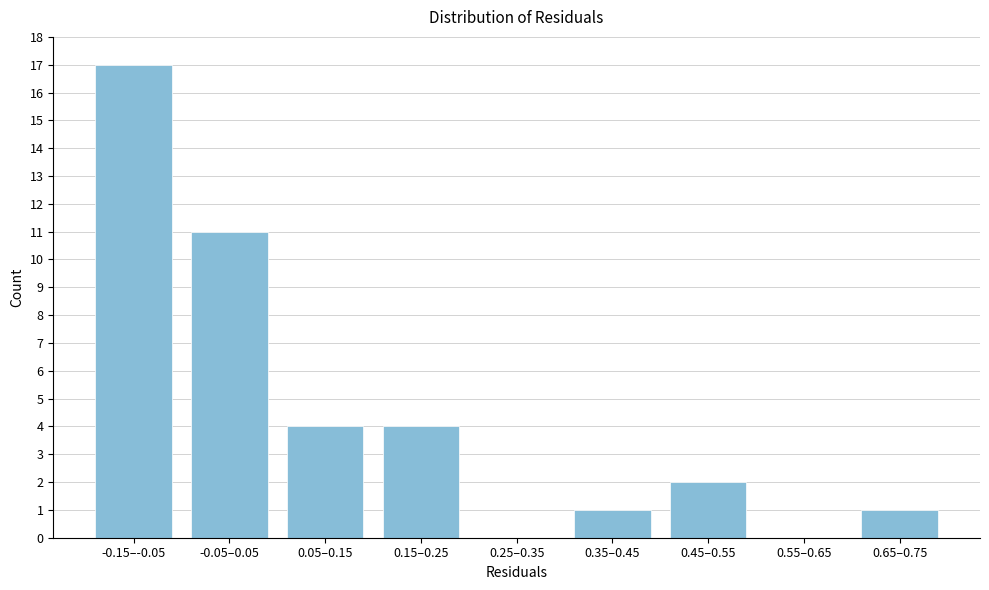

Reading left to right, extract all data points from this chart.

-0.15–-0.05=17	-0.05–0.05=11	0.05–0.15=4	0.15–0.25=4	0.25–0.35=0	0.35–0.45=1	0.45–0.55=2	0.55–0.65=0	0.65–0.75=1